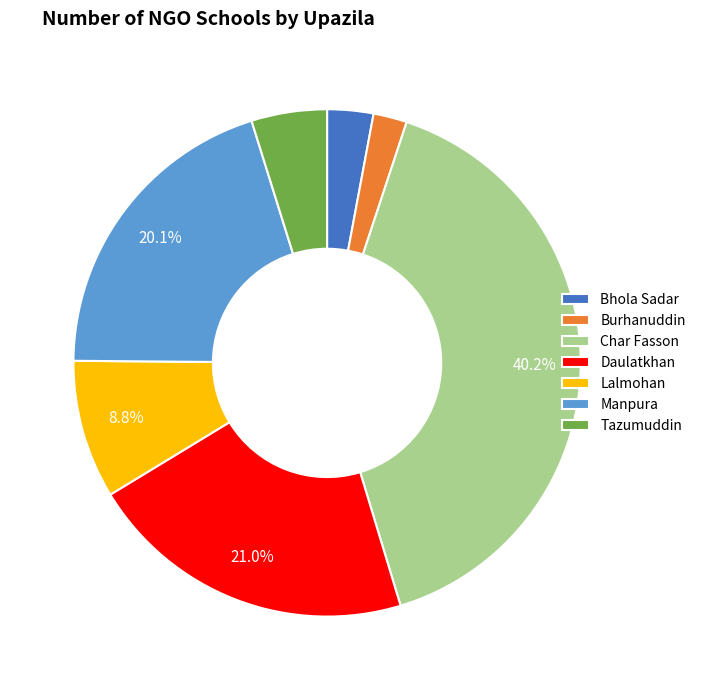

Rank the categories by value from lowest to highest.

Burhanuddin, Bhola Sadar, Tazumuddin, Lalmohan, Manpura, Daulatkhan, Char Fasson